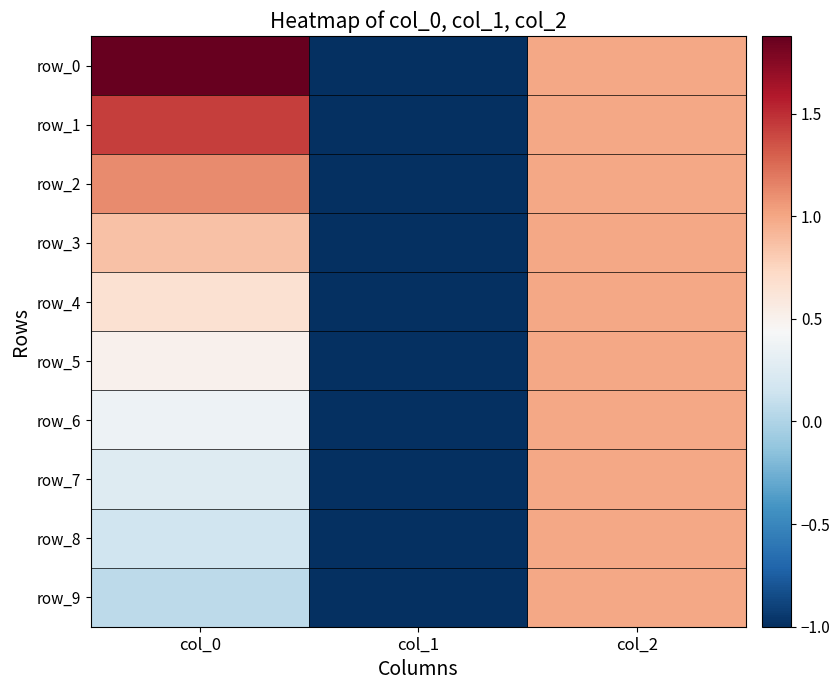

At how many categories does at least one series exceed 0?

2